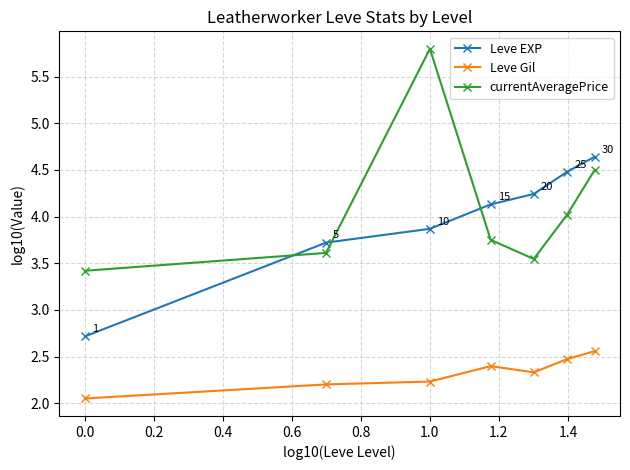

True or false: currentAveragePrice and Leve Gil cross at least once.

False